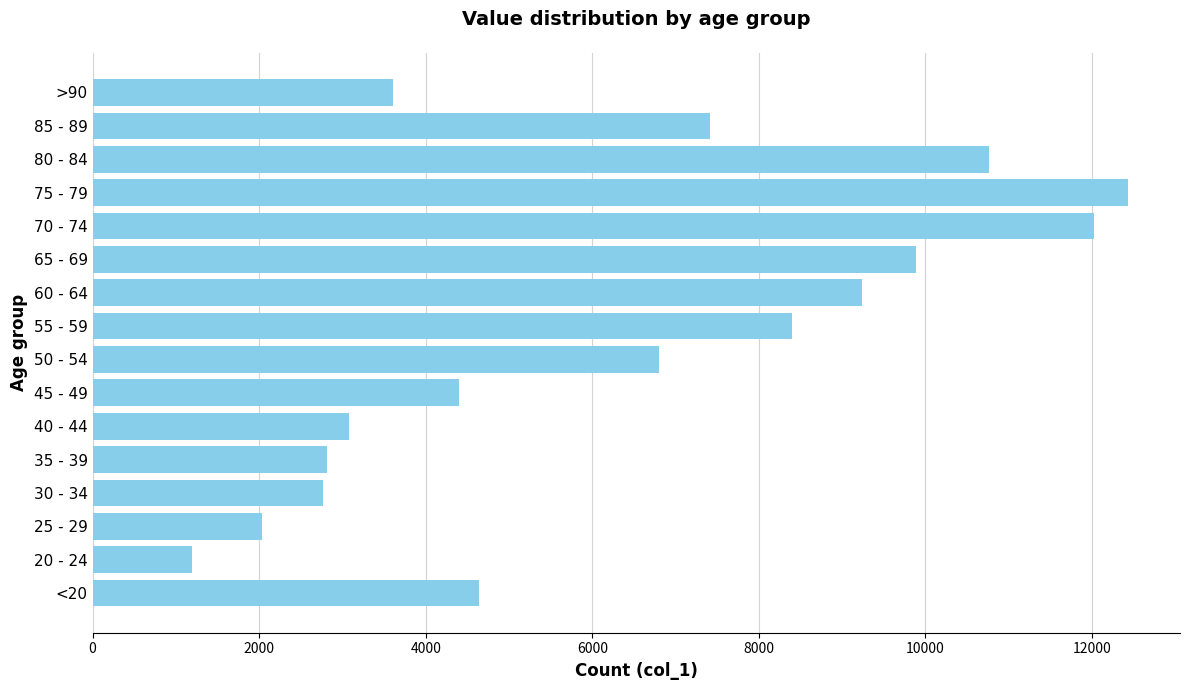

Does the chart contain any negative values?

No